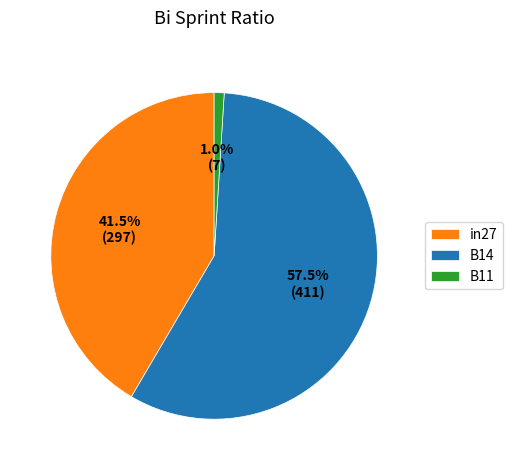

Between in27 and B11, which is larger?

in27